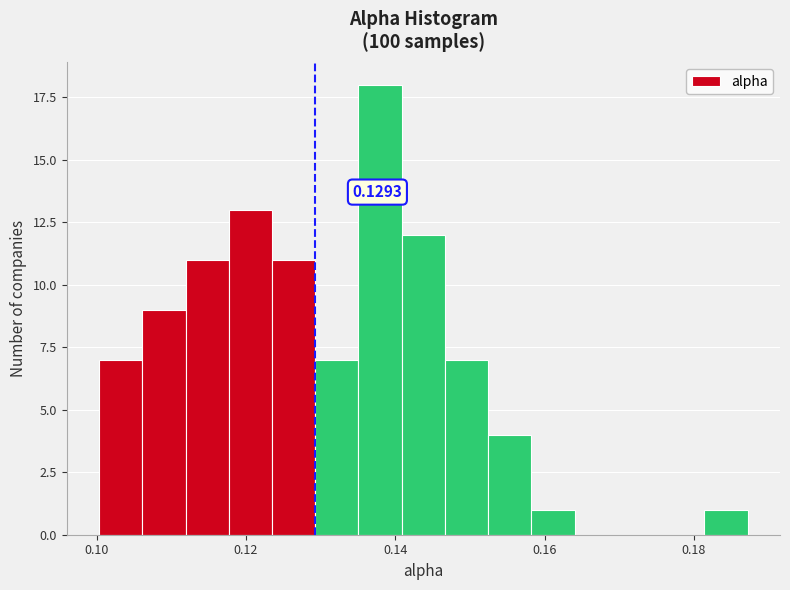

Read against the x-axis, roughly where is the centre of the tallest bar?

0.138